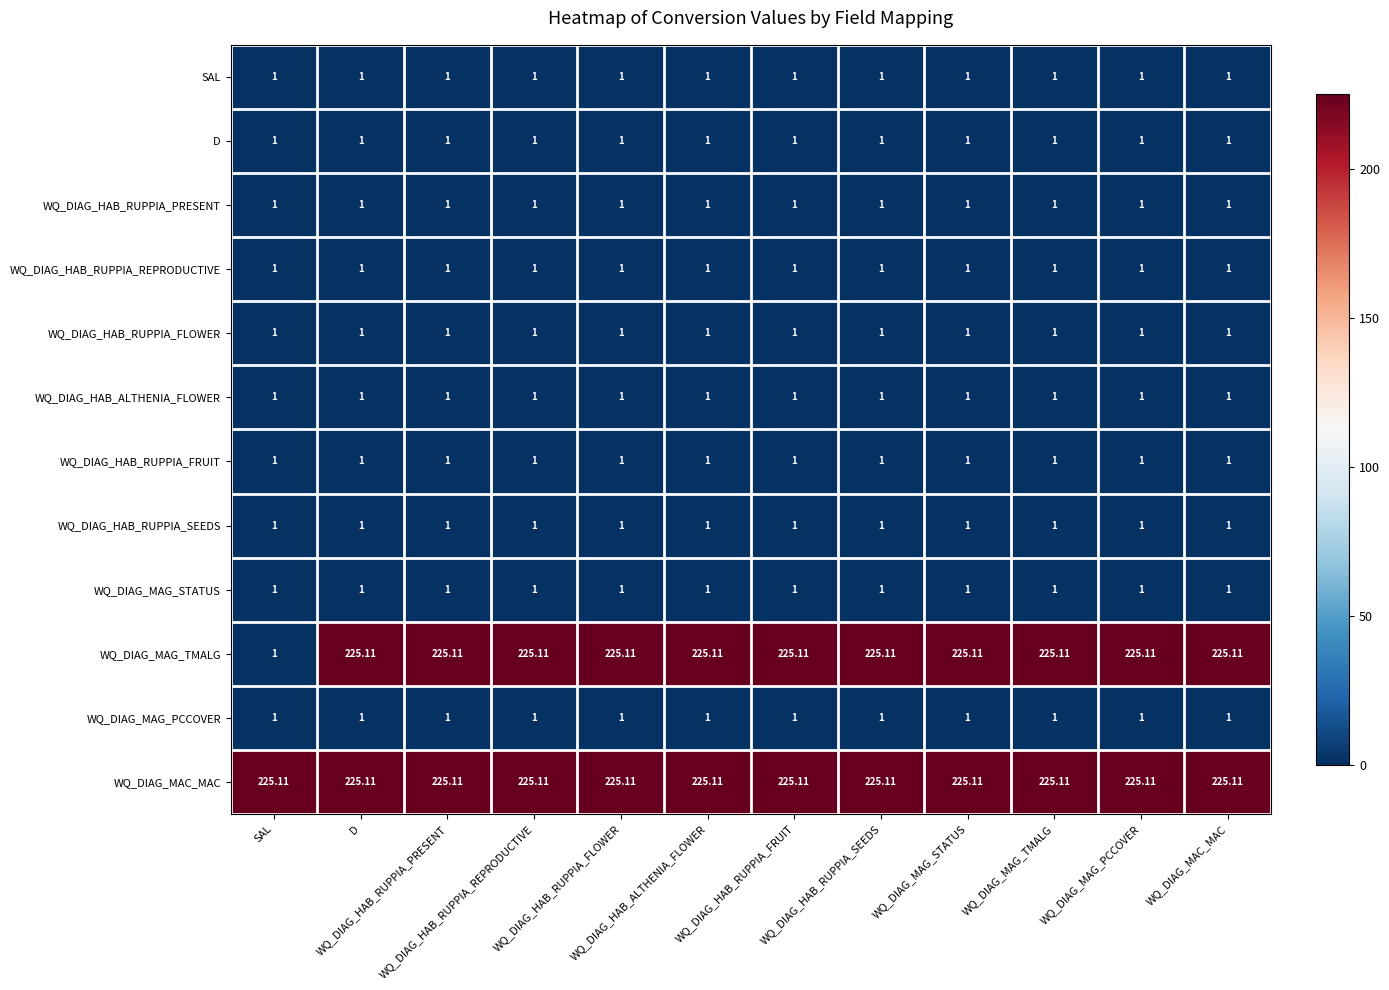

Reading left to right, what are all the values shown in this chart?

SAL: SAL=1.0	D=1.0	WQ_DIAG_HAB_RUPPIA_PRESENT=1.0	WQ_DIAG_HAB_RUPPIA_REPRODUCTIVE=1.0	WQ_DIAG_HAB_RUPPIA_FLOWER=1.0	WQ_DIAG_HAB_ALTHENIA_FLOWER=1.0	WQ_DIAG_HAB_RUPPIA_FRUIT=1.0	WQ_DIAG_HAB_RUPPIA_SEEDS=1.0	WQ_DIAG_MAG_STATUS=1.0	WQ_DIAG_MAG_TMALG=1.0	WQ_DIAG_MAG_PCCOVER=1.0	WQ_DIAG_MAC_MAC=1.0
D: SAL=1.0	D=1.0	WQ_DIAG_HAB_RUPPIA_PRESENT=1.0	WQ_DIAG_HAB_RUPPIA_REPRODUCTIVE=1.0	WQ_DIAG_HAB_RUPPIA_FLOWER=1.0	WQ_DIAG_HAB_ALTHENIA_FLOWER=1.0	WQ_DIAG_HAB_RUPPIA_FRUIT=1.0	WQ_DIAG_HAB_RUPPIA_SEEDS=1.0	WQ_DIAG_MAG_STATUS=1.0	WQ_DIAG_MAG_TMALG=1.0	WQ_DIAG_MAG_PCCOVER=1.0	WQ_DIAG_MAC_MAC=1.0
WQ_DIAG_HAB_RUPPIA_PRESENT: SAL=1.0	D=1.0	WQ_DIAG_HAB_RUPPIA_PRESENT=1.0	WQ_DIAG_HAB_RUPPIA_REPRODUCTIVE=1.0	WQ_DIAG_HAB_RUPPIA_FLOWER=1.0	WQ_DIAG_HAB_ALTHENIA_FLOWER=1.0	WQ_DIAG_HAB_RUPPIA_FRUIT=1.0	WQ_DIAG_HAB_RUPPIA_SEEDS=1.0	WQ_DIAG_MAG_STATUS=1.0	WQ_DIAG_MAG_TMALG=1.0	WQ_DIAG_MAG_PCCOVER=1.0	WQ_DIAG_MAC_MAC=1.0
WQ_DIAG_HAB_RUPPIA_REPRODUCTIVE: SAL=1.0	D=1.0	WQ_DIAG_HAB_RUPPIA_PRESENT=1.0	WQ_DIAG_HAB_RUPPIA_REPRODUCTIVE=1.0	WQ_DIAG_HAB_RUPPIA_FLOWER=1.0	WQ_DIAG_HAB_ALTHENIA_FLOWER=1.0	WQ_DIAG_HAB_RUPPIA_FRUIT=1.0	WQ_DIAG_HAB_RUPPIA_SEEDS=1.0	WQ_DIAG_MAG_STATUS=1.0	WQ_DIAG_MAG_TMALG=1.0	WQ_DIAG_MAG_PCCOVER=1.0	WQ_DIAG_MAC_MAC=1.0
WQ_DIAG_HAB_RUPPIA_FLOWER: SAL=1.0	D=1.0	WQ_DIAG_HAB_RUPPIA_PRESENT=1.0	WQ_DIAG_HAB_RUPPIA_REPRODUCTIVE=1.0	WQ_DIAG_HAB_RUPPIA_FLOWER=1.0	WQ_DIAG_HAB_ALTHENIA_FLOWER=1.0	WQ_DIAG_HAB_RUPPIA_FRUIT=1.0	WQ_DIAG_HAB_RUPPIA_SEEDS=1.0	WQ_DIAG_MAG_STATUS=1.0	WQ_DIAG_MAG_TMALG=1.0	WQ_DIAG_MAG_PCCOVER=1.0	WQ_DIAG_MAC_MAC=1.0
WQ_DIAG_HAB_ALTHENIA_FLOWER: SAL=1.0	D=1.0	WQ_DIAG_HAB_RUPPIA_PRESENT=1.0	WQ_DIAG_HAB_RUPPIA_REPRODUCTIVE=1.0	WQ_DIAG_HAB_RUPPIA_FLOWER=1.0	WQ_DIAG_HAB_ALTHENIA_FLOWER=1.0	WQ_DIAG_HAB_RUPPIA_FRUIT=1.0	WQ_DIAG_HAB_RUPPIA_SEEDS=1.0	WQ_DIAG_MAG_STATUS=1.0	WQ_DIAG_MAG_TMALG=1.0	WQ_DIAG_MAG_PCCOVER=1.0	WQ_DIAG_MAC_MAC=1.0
WQ_DIAG_HAB_RUPPIA_FRUIT: SAL=1.0	D=1.0	WQ_DIAG_HAB_RUPPIA_PRESENT=1.0	WQ_DIAG_HAB_RUPPIA_REPRODUCTIVE=1.0	WQ_DIAG_HAB_RUPPIA_FLOWER=1.0	WQ_DIAG_HAB_ALTHENIA_FLOWER=1.0	WQ_DIAG_HAB_RUPPIA_FRUIT=1.0	WQ_DIAG_HAB_RUPPIA_SEEDS=1.0	WQ_DIAG_MAG_STATUS=1.0	WQ_DIAG_MAG_TMALG=1.0	WQ_DIAG_MAG_PCCOVER=1.0	WQ_DIAG_MAC_MAC=1.0
WQ_DIAG_HAB_RUPPIA_SEEDS: SAL=1.0	D=1.0	WQ_DIAG_HAB_RUPPIA_PRESENT=1.0	WQ_DIAG_HAB_RUPPIA_REPRODUCTIVE=1.0	WQ_DIAG_HAB_RUPPIA_FLOWER=1.0	WQ_DIAG_HAB_ALTHENIA_FLOWER=1.0	WQ_DIAG_HAB_RUPPIA_FRUIT=1.0	WQ_DIAG_HAB_RUPPIA_SEEDS=1.0	WQ_DIAG_MAG_STATUS=1.0	WQ_DIAG_MAG_TMALG=1.0	WQ_DIAG_MAG_PCCOVER=1.0	WQ_DIAG_MAC_MAC=1.0
WQ_DIAG_MAG_STATUS: SAL=1.0	D=1.0	WQ_DIAG_HAB_RUPPIA_PRESENT=1.0	WQ_DIAG_HAB_RUPPIA_REPRODUCTIVE=1.0	WQ_DIAG_HAB_RUPPIA_FLOWER=1.0	WQ_DIAG_HAB_ALTHENIA_FLOWER=1.0	WQ_DIAG_HAB_RUPPIA_FRUIT=1.0	WQ_DIAG_HAB_RUPPIA_SEEDS=1.0	WQ_DIAG_MAG_STATUS=1.0	WQ_DIAG_MAG_TMALG=1.0	WQ_DIAG_MAG_PCCOVER=1.0	WQ_DIAG_MAC_MAC=1.0
WQ_DIAG_MAG_TMALG: SAL=1.0	D=225.1	WQ_DIAG_HAB_RUPPIA_PRESENT=225.1	WQ_DIAG_HAB_RUPPIA_REPRODUCTIVE=225.1	WQ_DIAG_HAB_RUPPIA_FLOWER=225.1	WQ_DIAG_HAB_ALTHENIA_FLOWER=225.1	WQ_DIAG_HAB_RUPPIA_FRUIT=225.1	WQ_DIAG_HAB_RUPPIA_SEEDS=225.1	WQ_DIAG_MAG_STATUS=225.1	WQ_DIAG_MAG_TMALG=225.1	WQ_DIAG_MAG_PCCOVER=225.1	WQ_DIAG_MAC_MAC=225.1
WQ_DIAG_MAG_PCCOVER: SAL=1.0	D=1.0	WQ_DIAG_HAB_RUPPIA_PRESENT=1.0	WQ_DIAG_HAB_RUPPIA_REPRODUCTIVE=1.0	WQ_DIAG_HAB_RUPPIA_FLOWER=1.0	WQ_DIAG_HAB_ALTHENIA_FLOWER=1.0	WQ_DIAG_HAB_RUPPIA_FRUIT=1.0	WQ_DIAG_HAB_RUPPIA_SEEDS=1.0	WQ_DIAG_MAG_STATUS=1.0	WQ_DIAG_MAG_TMALG=1.0	WQ_DIAG_MAG_PCCOVER=1.0	WQ_DIAG_MAC_MAC=1.0
WQ_DIAG_MAC_MAC: SAL=225.1	D=225.1	WQ_DIAG_HAB_RUPPIA_PRESENT=225.1	WQ_DIAG_HAB_RUPPIA_REPRODUCTIVE=225.1	WQ_DIAG_HAB_RUPPIA_FLOWER=225.1	WQ_DIAG_HAB_ALTHENIA_FLOWER=225.1	WQ_DIAG_HAB_RUPPIA_FRUIT=225.1	WQ_DIAG_HAB_RUPPIA_SEEDS=225.1	WQ_DIAG_MAG_STATUS=225.1	WQ_DIAG_MAG_TMALG=225.1	WQ_DIAG_MAG_PCCOVER=225.1	WQ_DIAG_MAC_MAC=225.1